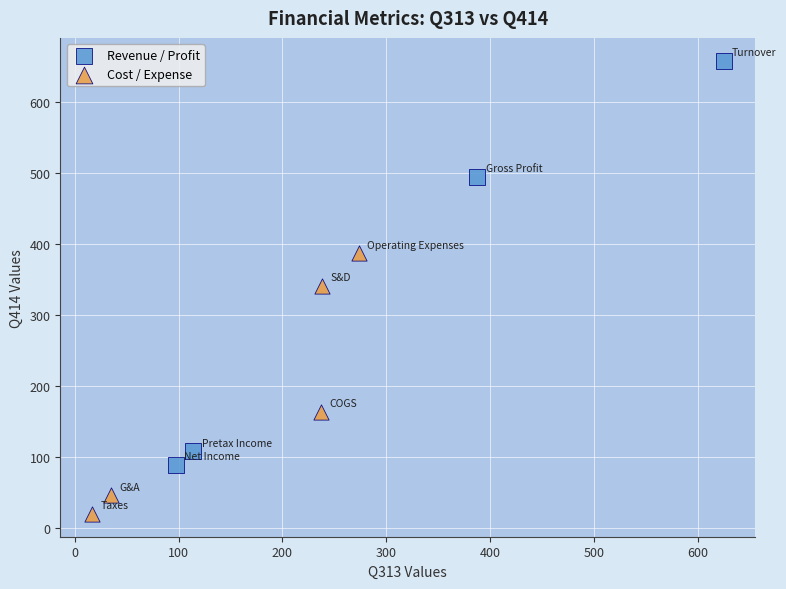

Which series reaches the minimum Y coordinate?

Cost / Expense